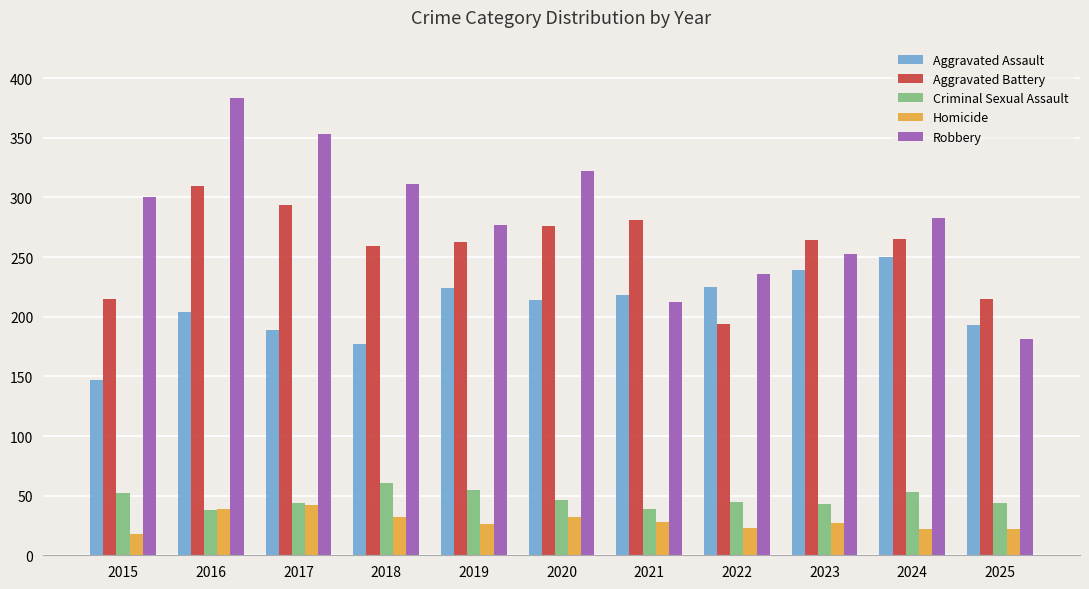

What is the sum of the Aggravated Battery values at 2019 and 2016?

573